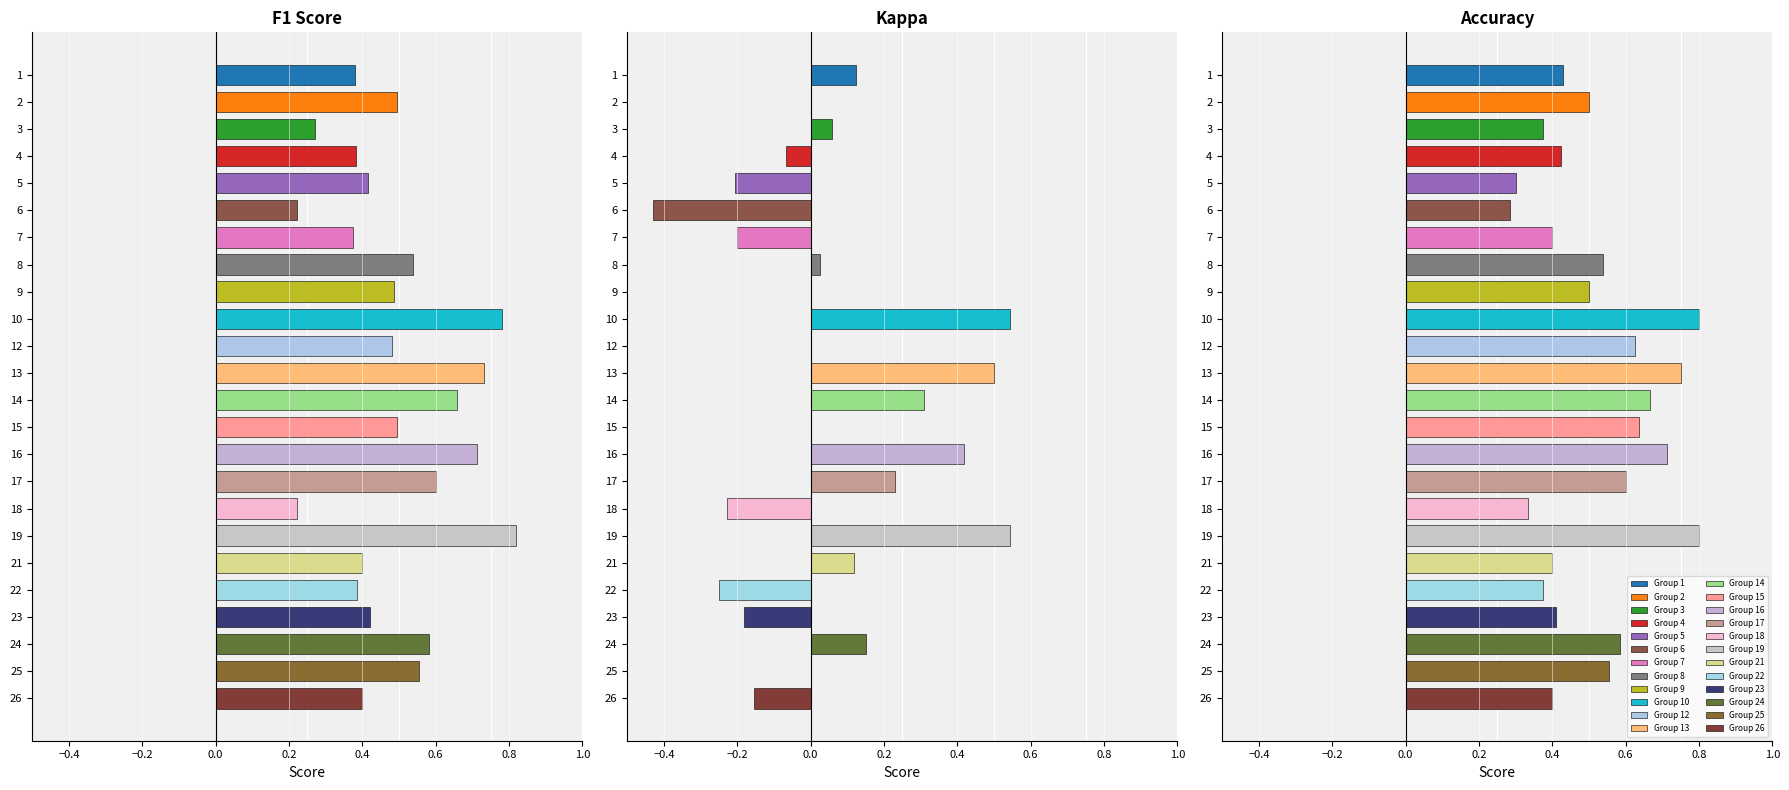

Reading right to left, extract all data points from this chart.

f1: 26=0.4	25=0.6	24=0.6	23=0.4	22=0.4	21=0.4	19=0.8	18=0.2	17=0.6	16=0.7	15=0.5	14=0.7	13=0.7	12=0.5	10=0.8	9=0.5	8=0.5	7=0.4	6=0.2	5=0.4	4=0.4	3=0.3	2=0.5	1=0.4
kappa: 26=-0.2	25=0.0	24=0.2	23=-0.2	22=-0.2	21=0.1	19=0.5	18=-0.2	17=0.2	16=0.4	15=0.0	14=0.3	13=0.5	12=0.0	10=0.5	9=0.0	8=0.0	7=-0.2	6=-0.4	5=-0.2	4=-0.1	3=0.1	2=0.0	1=0.1
accuracy: 26=0.4	25=0.6	24=0.6	23=0.4	22=0.4	21=0.4	19=0.8	18=0.3	17=0.6	16=0.7	15=0.6	14=0.7	13=0.8	12=0.6	10=0.8	9=0.5	8=0.5	7=0.4	6=0.3	5=0.3	4=0.4	3=0.4	2=0.5	1=0.4